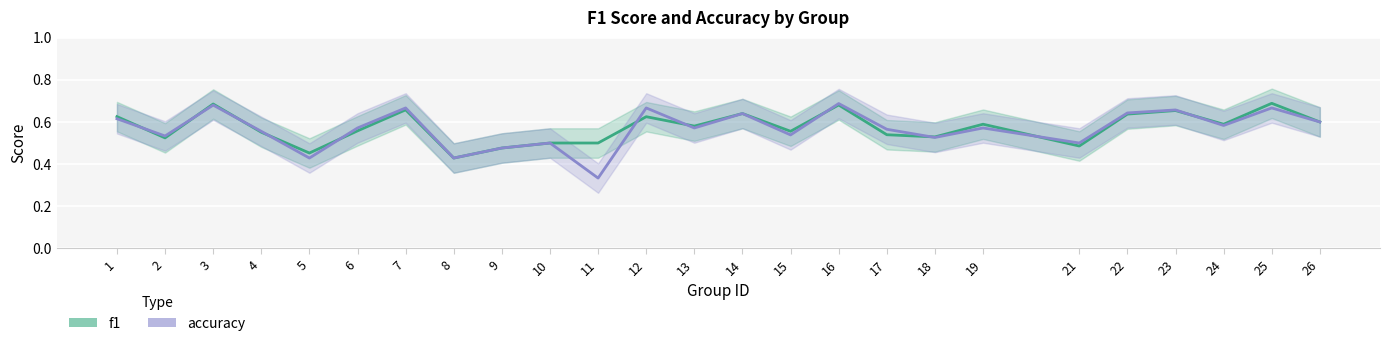

Reading left to right, transcribe all the data shown in this chart.

f1: 1=0.6	2=0.5	3=0.7	4=0.6	5=0.5	6=0.6	7=0.7	8=0.4	9=0.5	10=0.5	11=0.5	12=0.6	13=0.6	14=0.6	15=0.6	16=0.7	17=0.5	18=0.5	19=0.6	21=0.5	22=0.6	23=0.7	24=0.6	25=0.7	26=0.6
accuracy: 1=0.6	2=0.5	3=0.7	4=0.6	5=0.4	6=0.6	7=0.7	8=0.4	9=0.5	10=0.5	11=0.3	12=0.7	13=0.6	14=0.6	15=0.5	16=0.7	17=0.6	18=0.5	19=0.6	21=0.5	22=0.6	23=0.7	24=0.6	25=0.7	26=0.6